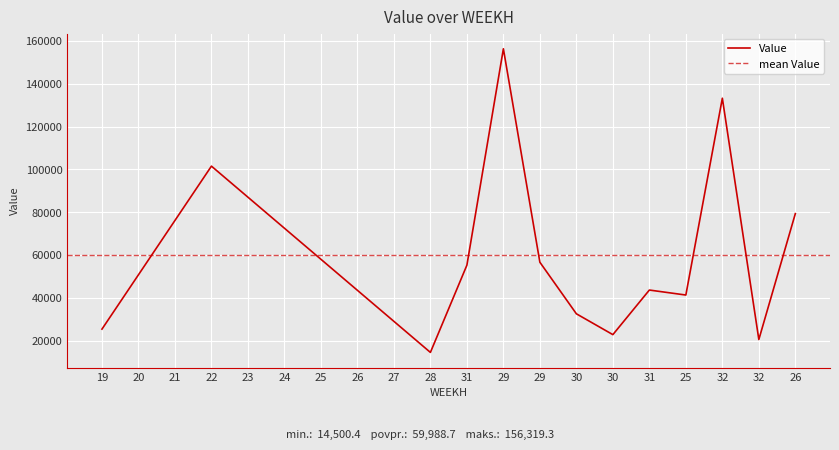

What is the difference between the second highest and minimum values?

118732.7